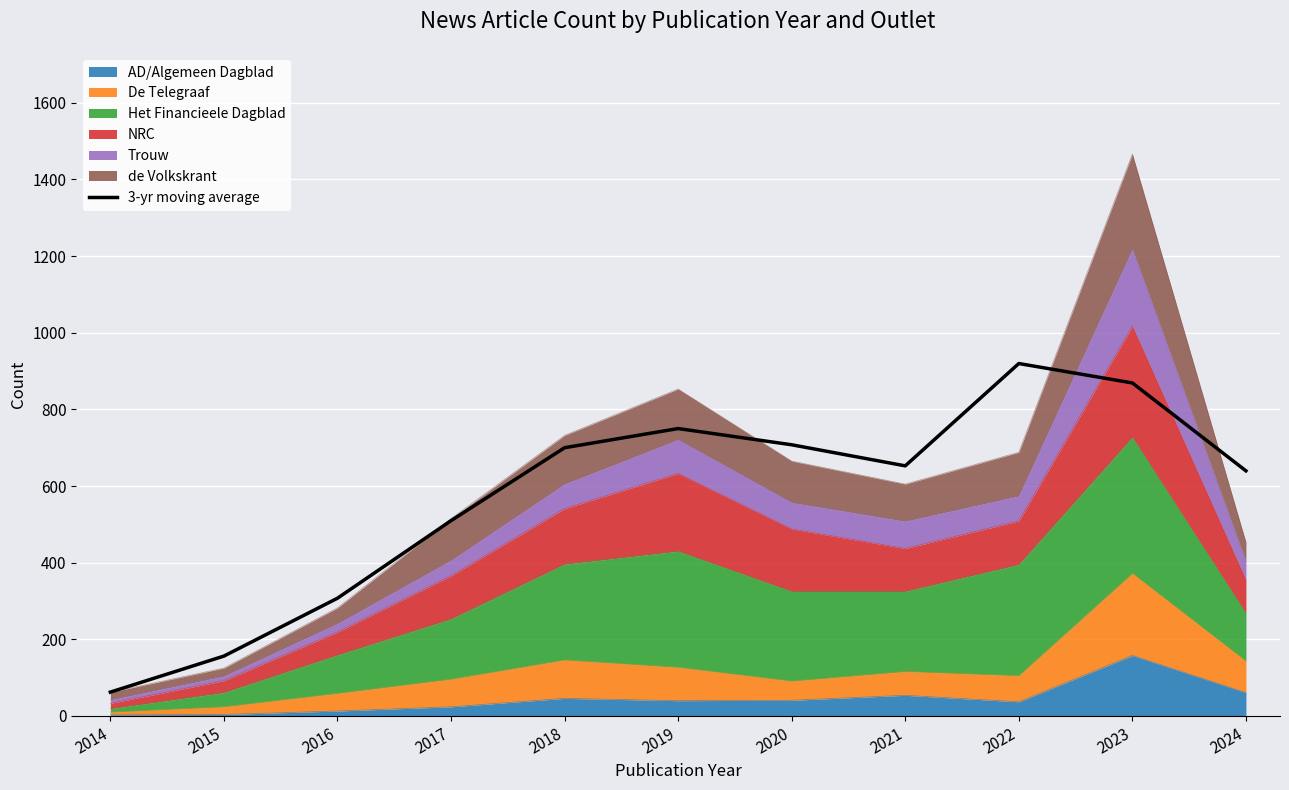

The value at 2014 is 101.5. True or false?

False